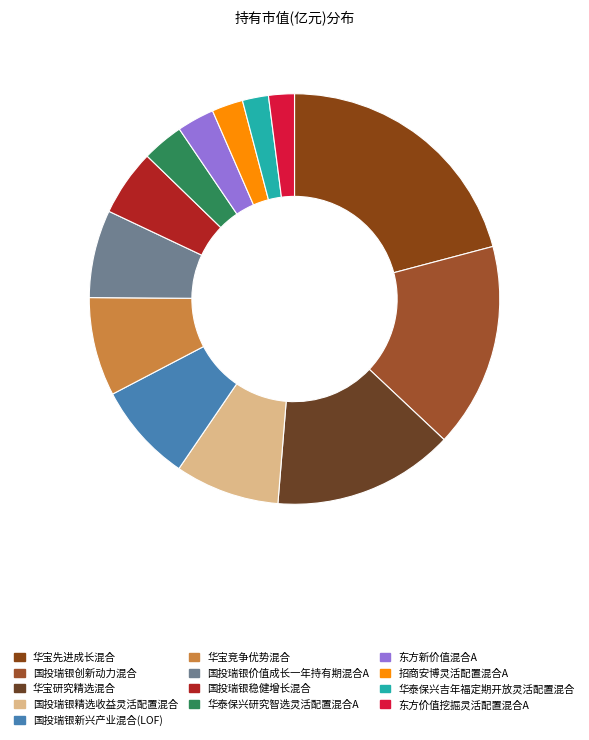

To the nearest percent, what is the difference between the 国投瑞银稳健增长混合 and 华宝竞争优势混合 slice percentages?

3%